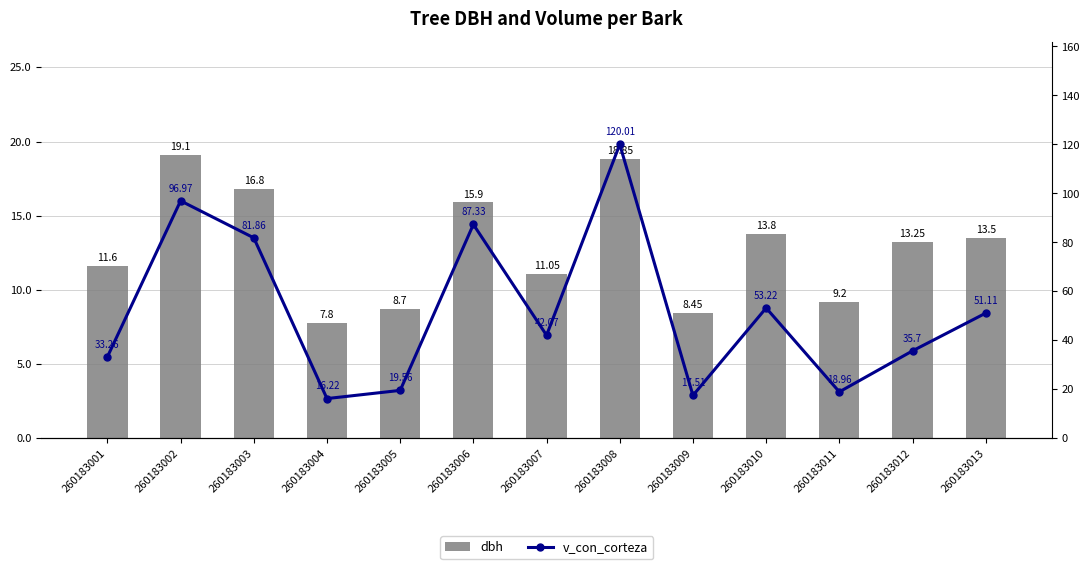

Rank the series by their average value, from highest to lowest.

v_con_corteza, dbh